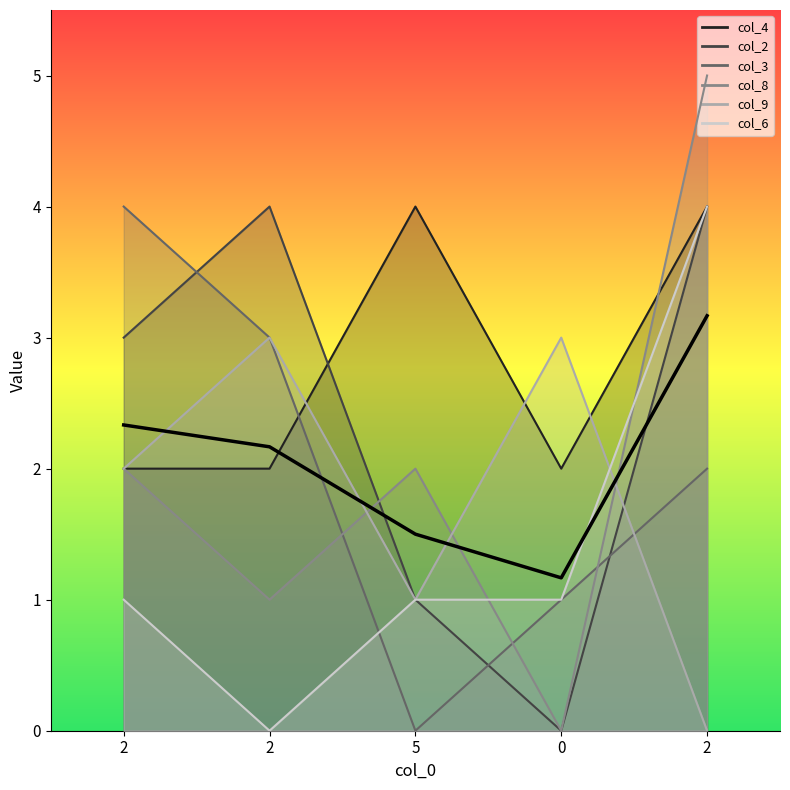

What is the sum of the values at 2 and 2?

5.5